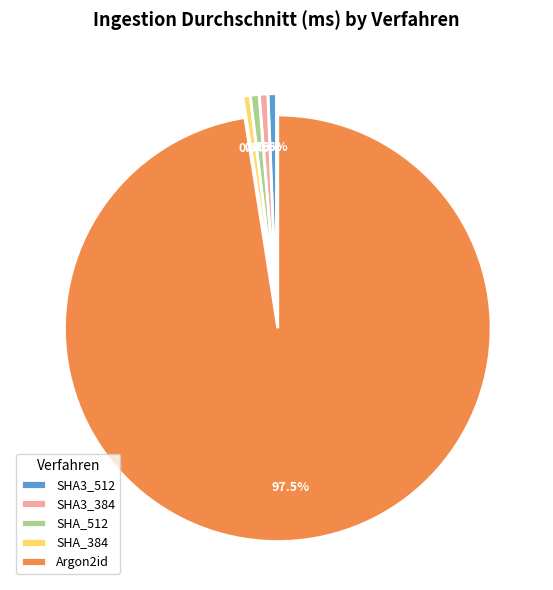

Combined, what portion of the pie is Argon2id and SHA_384?

98.1%